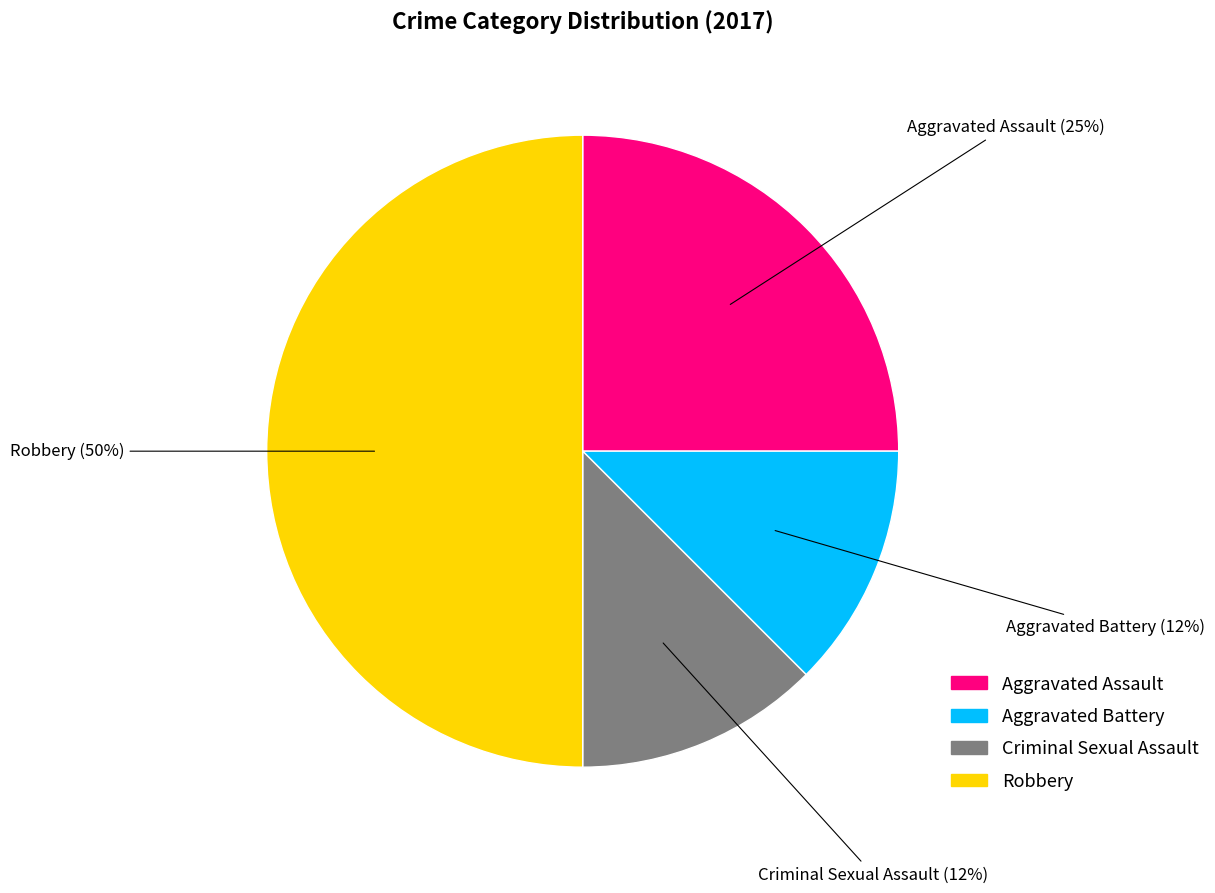

Approximately how many times larger is the value at Aggravated Assault compared to Robbery?

0.5